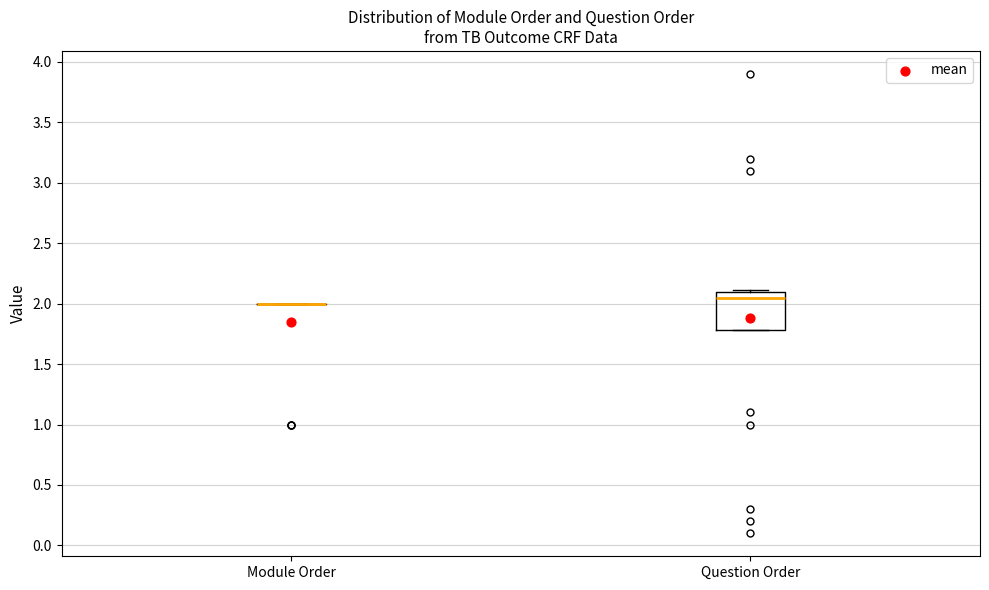

Which box is the tallest, from its lower edge to its upper edge?

Question Order